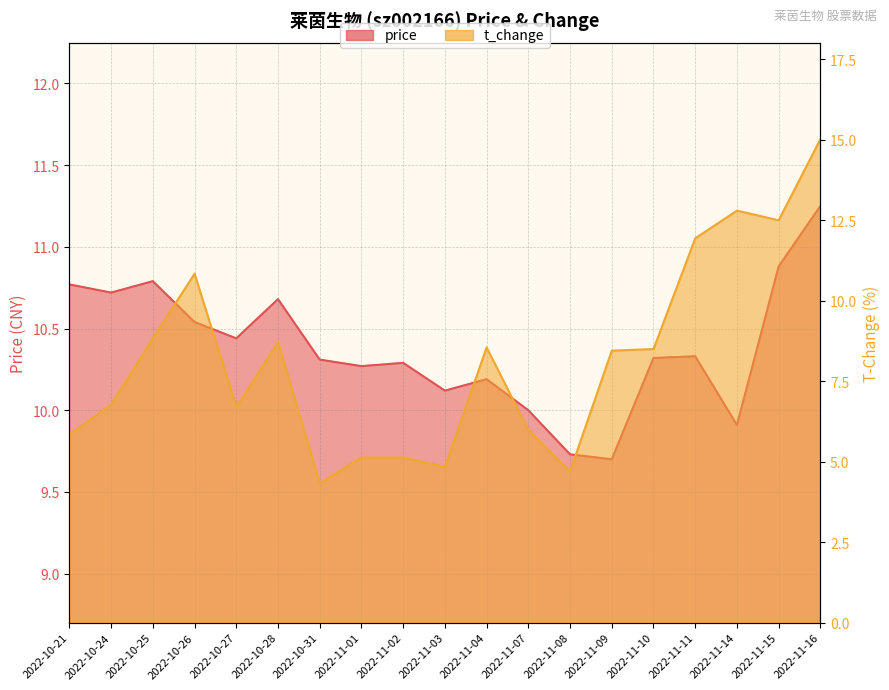

How many distinct data groups are displayed?

2